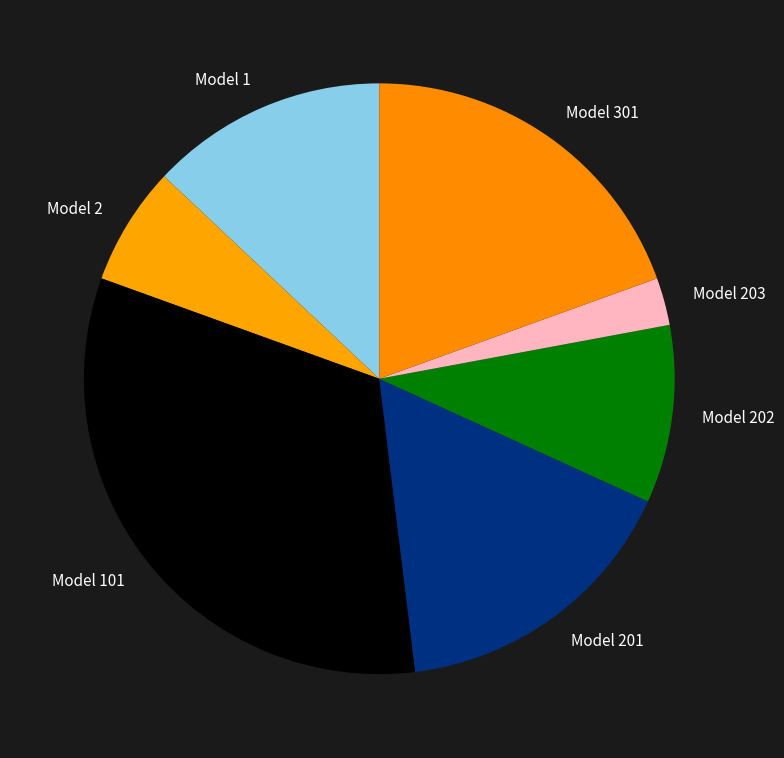

Is Model 101 the majority of the pie?

No